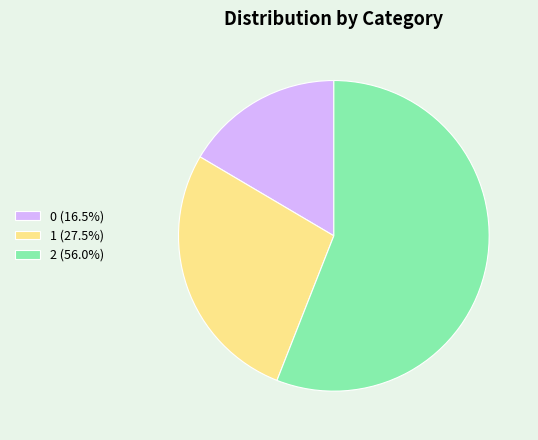

What is the majority slice?

2